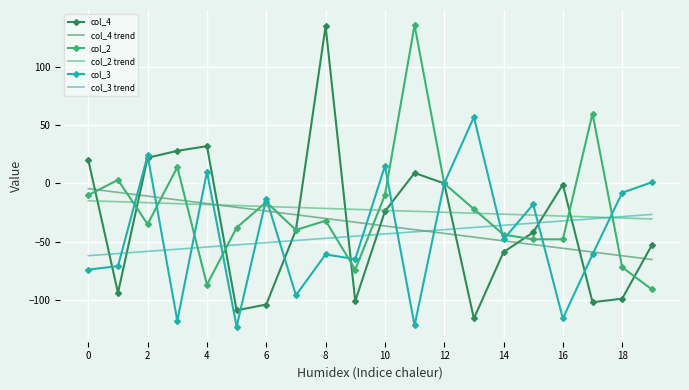

True or false: col_3 and col_3 trend cross at least once.

True